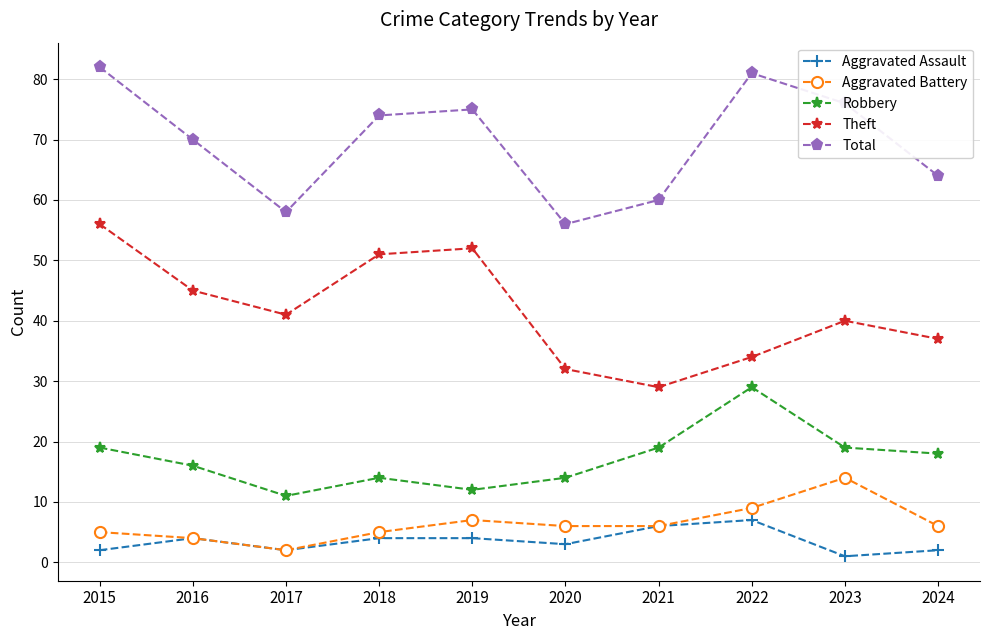

What is the average value of the Aggravated Assault series?

4